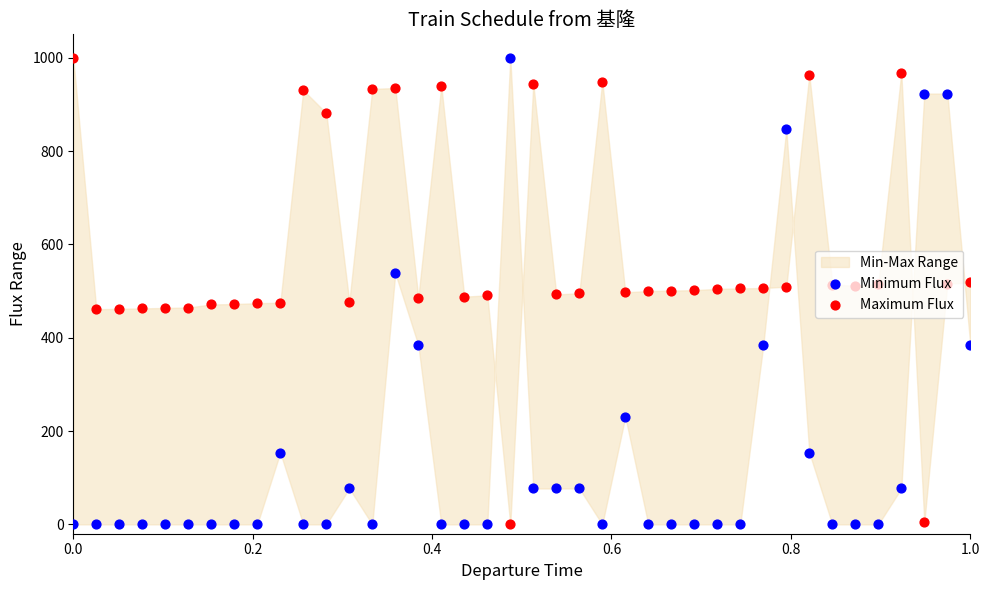

At how many categories does at least one series exceed 901?

12